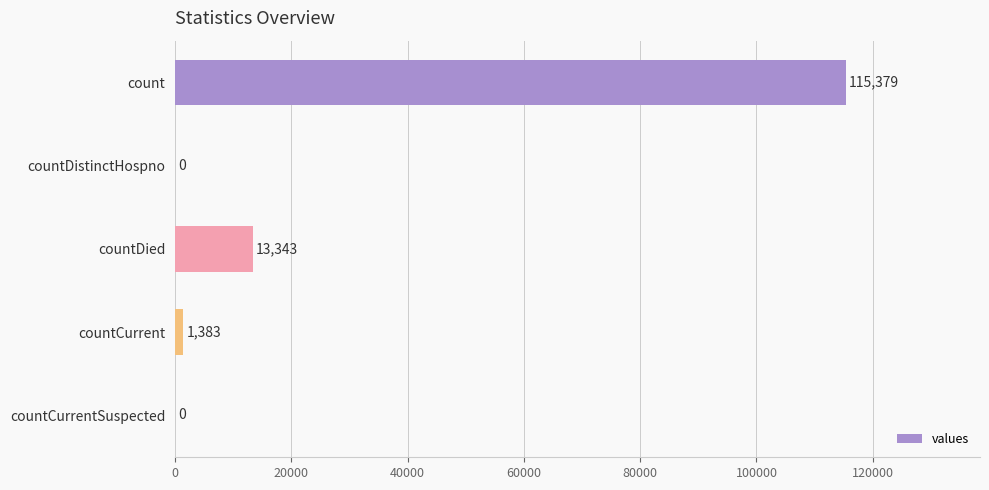

What is the maximum value shown in the chart?

115379